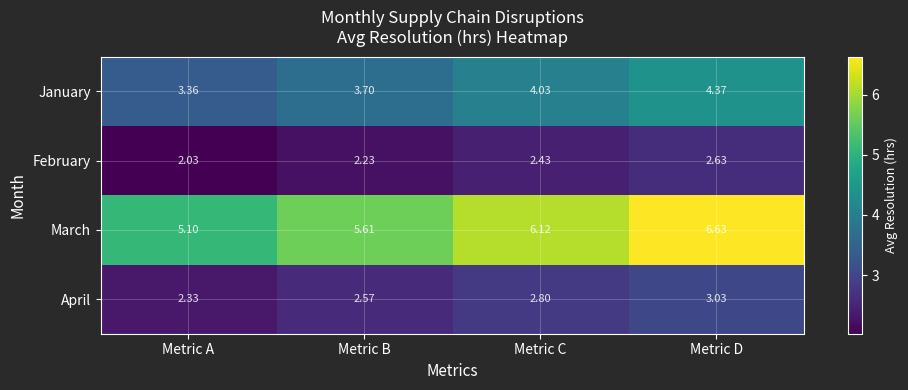

At which label does February reach its peak?

Metric D